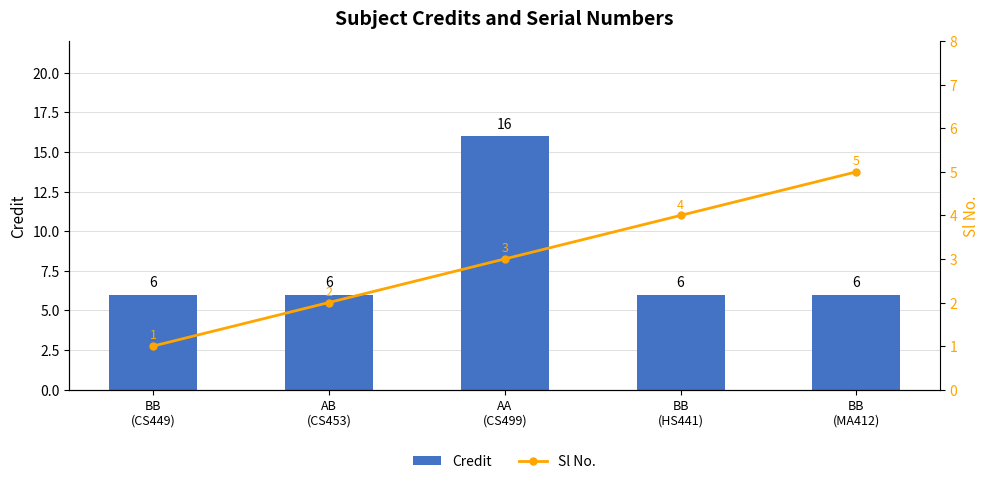

Where does the Sl No. series first go above 3?

BB
(HS441)